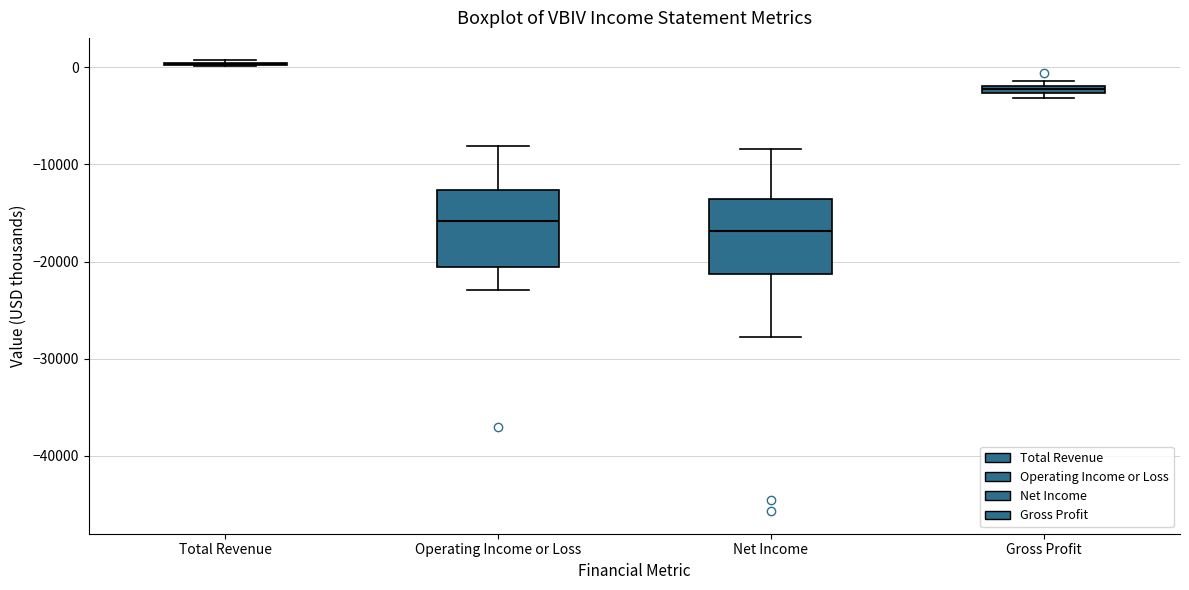

Where is the upper edge of the box for Net Income on the y-axis? The values are not printed on the chart, so give them approximately, as read against the axis.

-14000